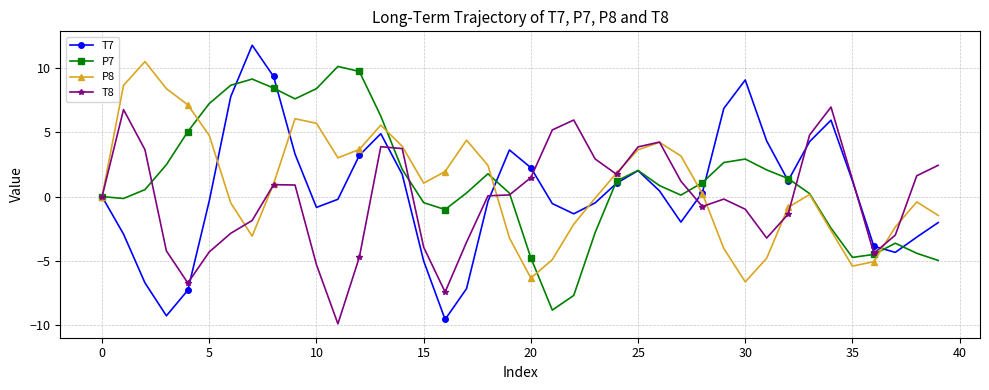

How many distinct data groups are displayed?

4